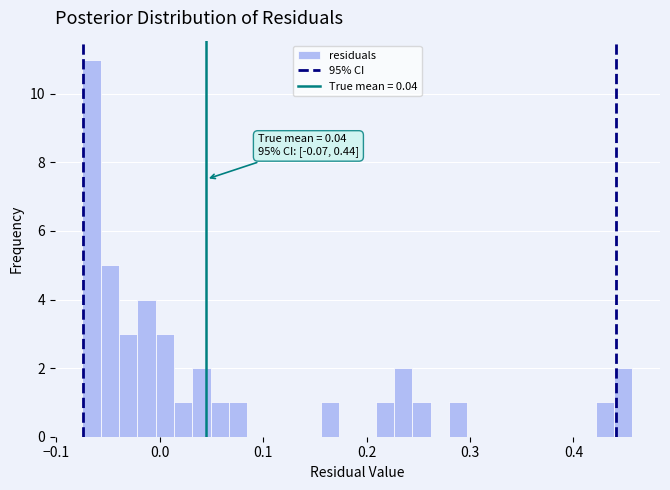

Around what value on the x-axis is the tallest bar? Give the approximate position of its centre, as read against the axis.

-0.07